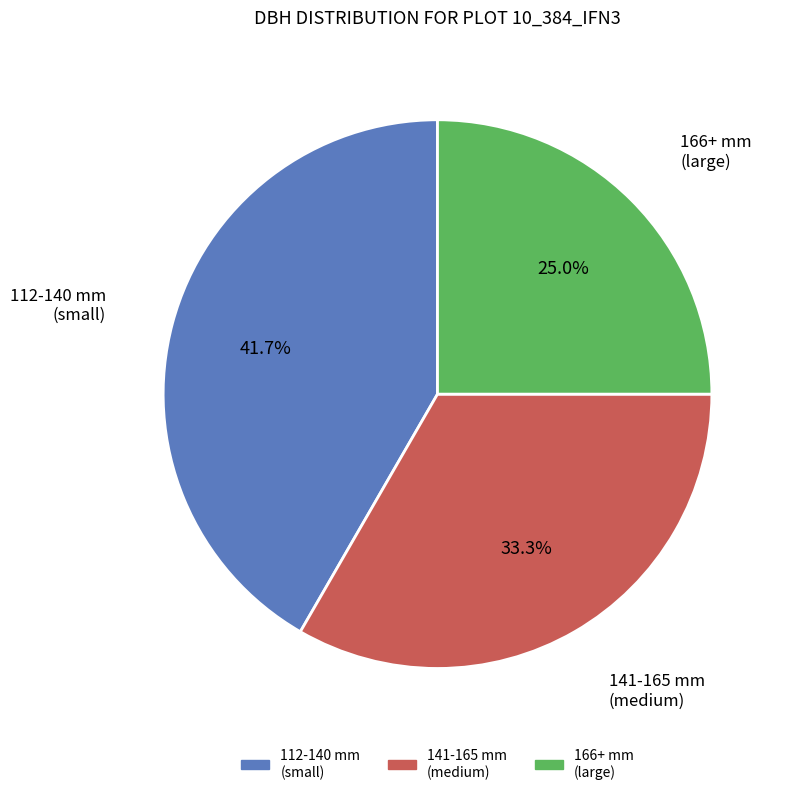

Is there a majority slice in this chart?

No